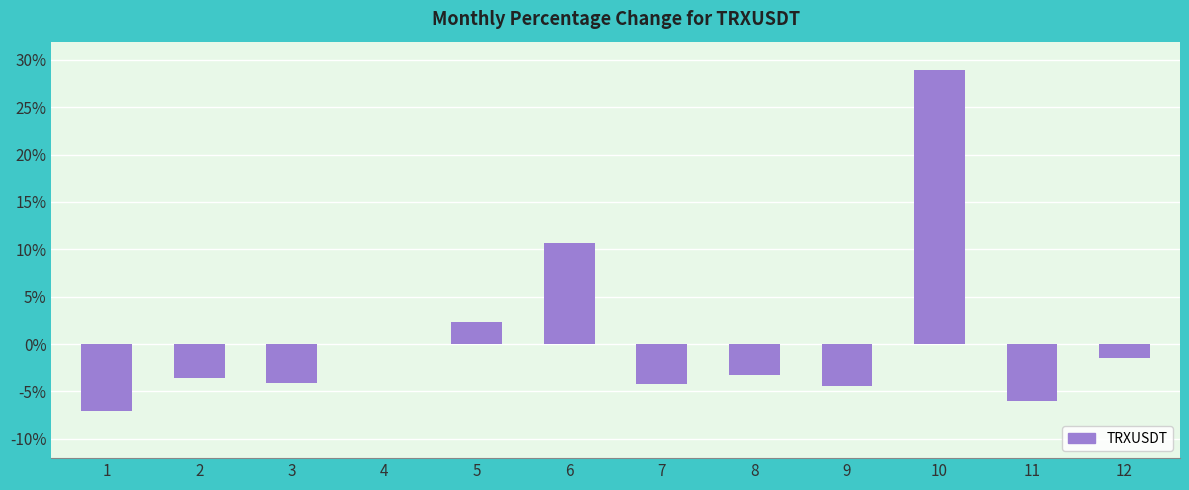

Count the number of values greater than -3.

5